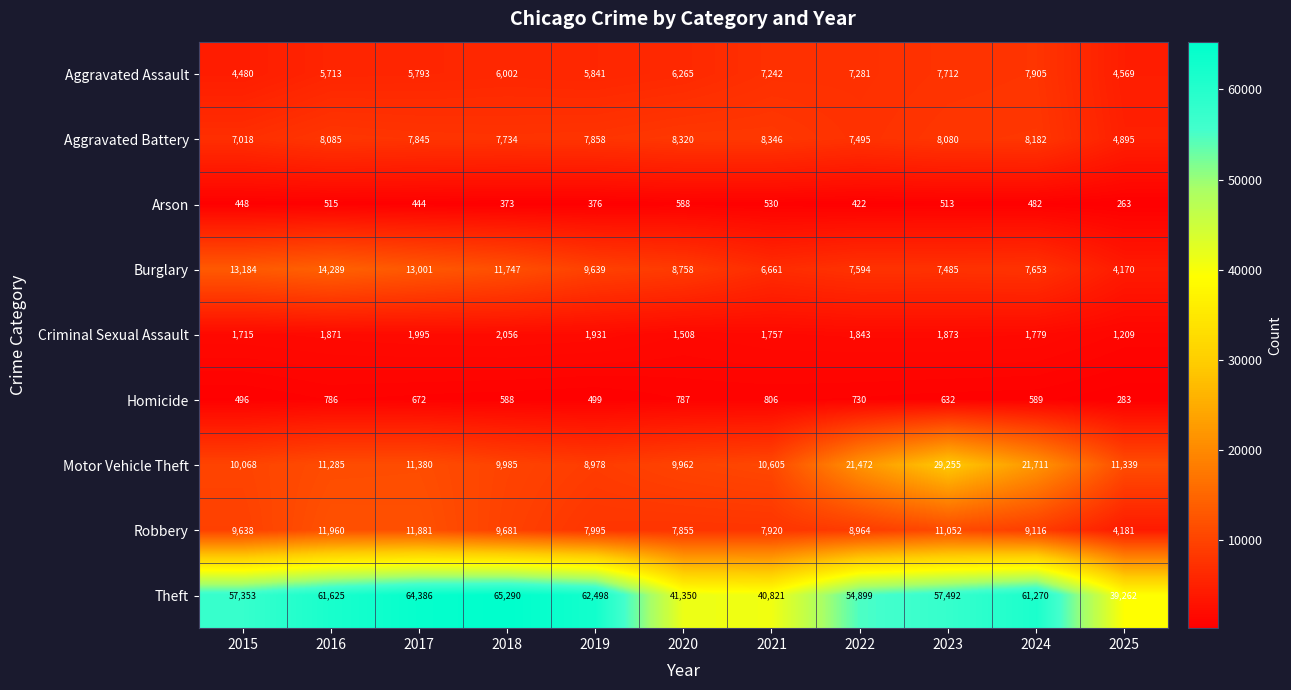

What is the difference between the maximum and second lowest values in the Robbery series?

4105